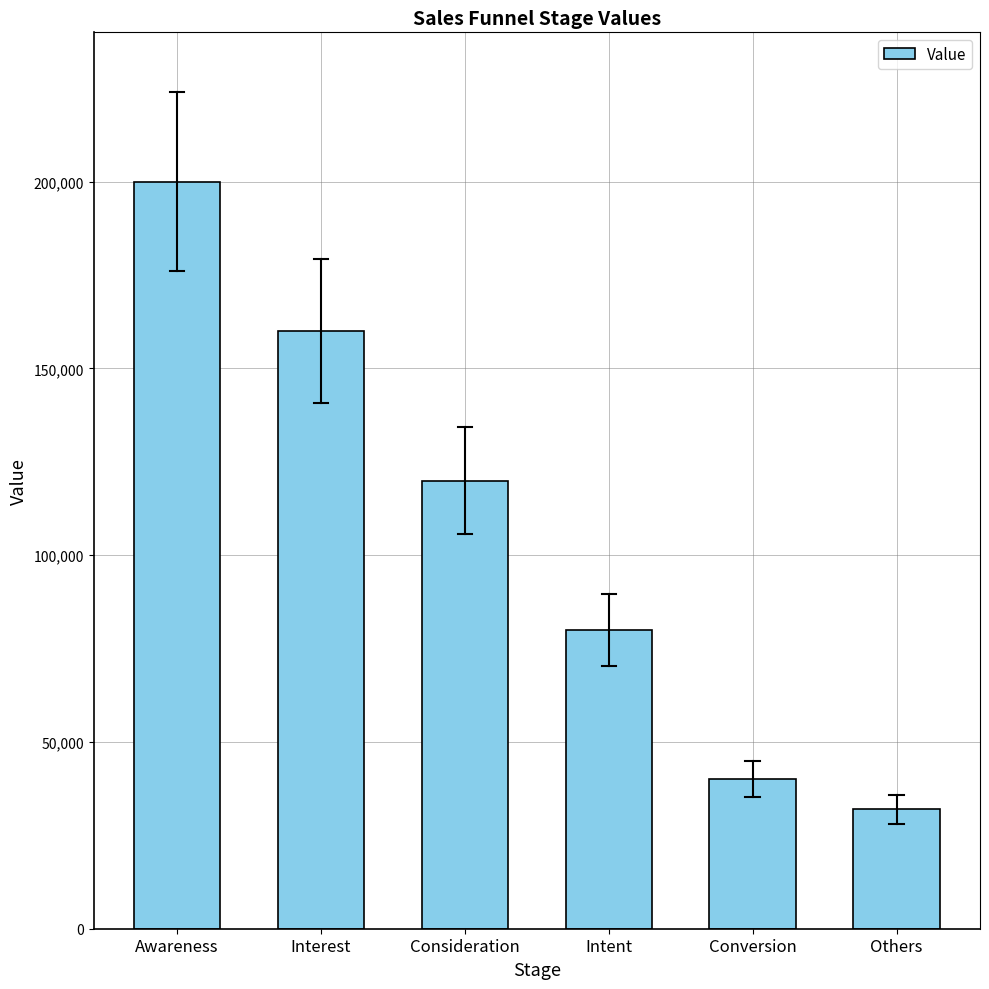

Which has a higher value, Awareness or Others?

Awareness